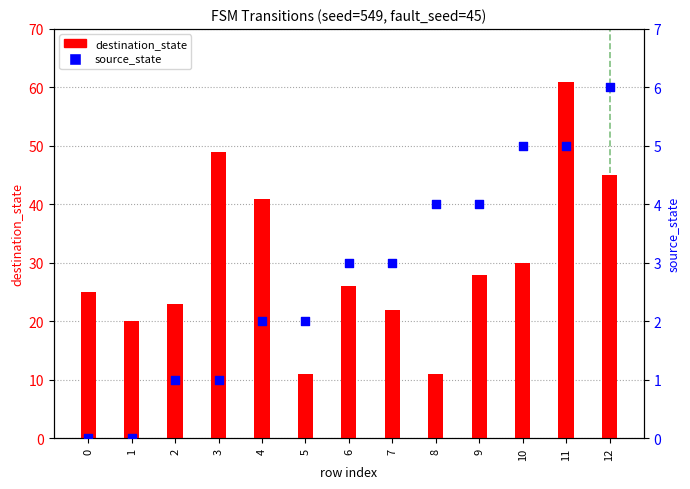

What are all the series names shown in the legend?

destination_state, source_state